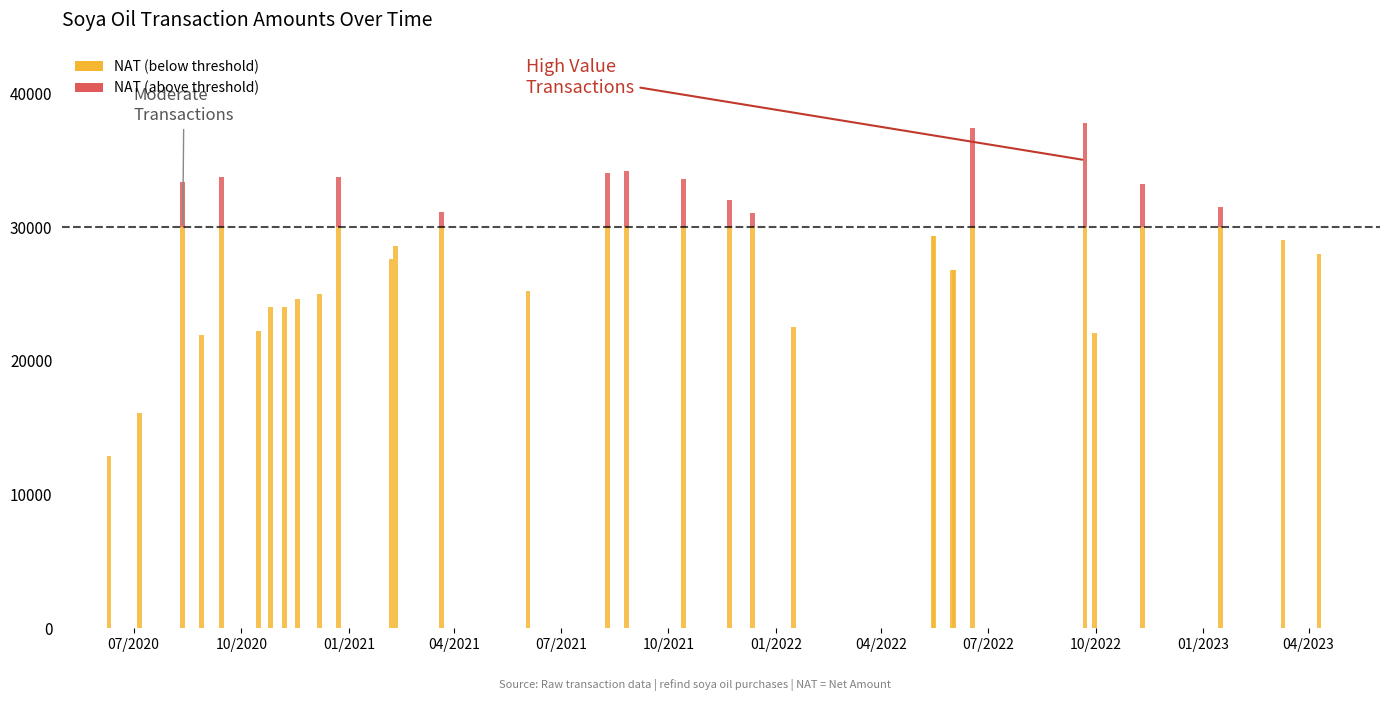

At how many categories does at least one series exceed 33456?

7